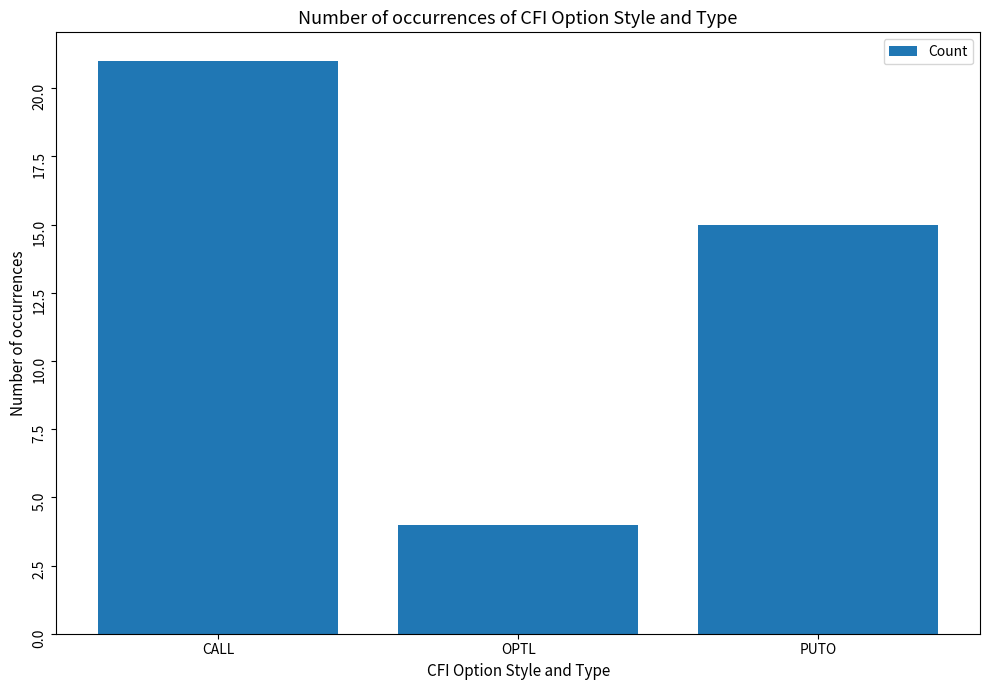

Rank the categories by value from highest to lowest.

CALL, PUTO, OPTL